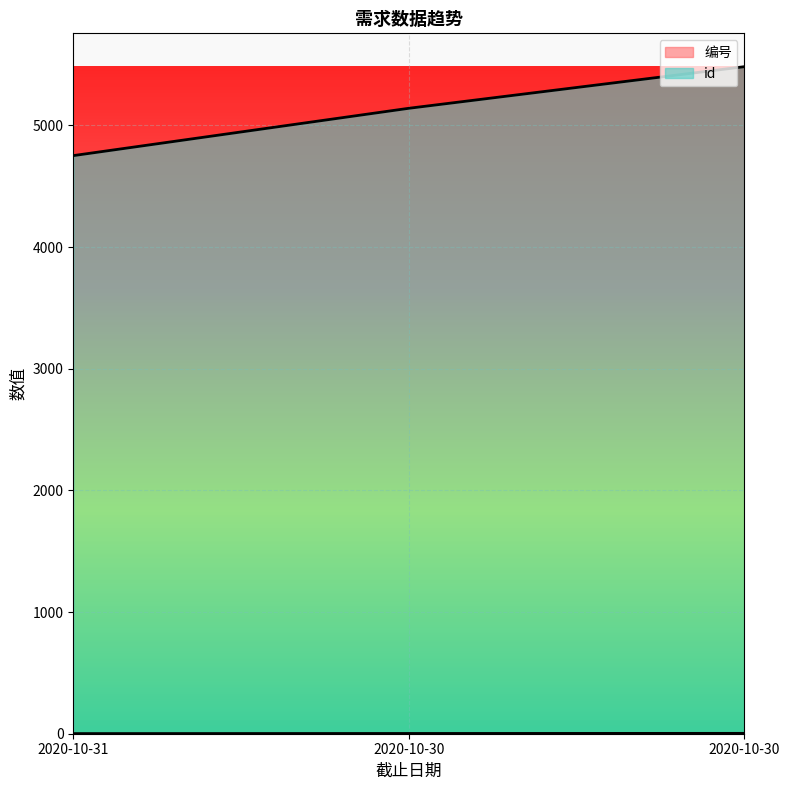

Does the chart display data point markers on the line(s)?

No